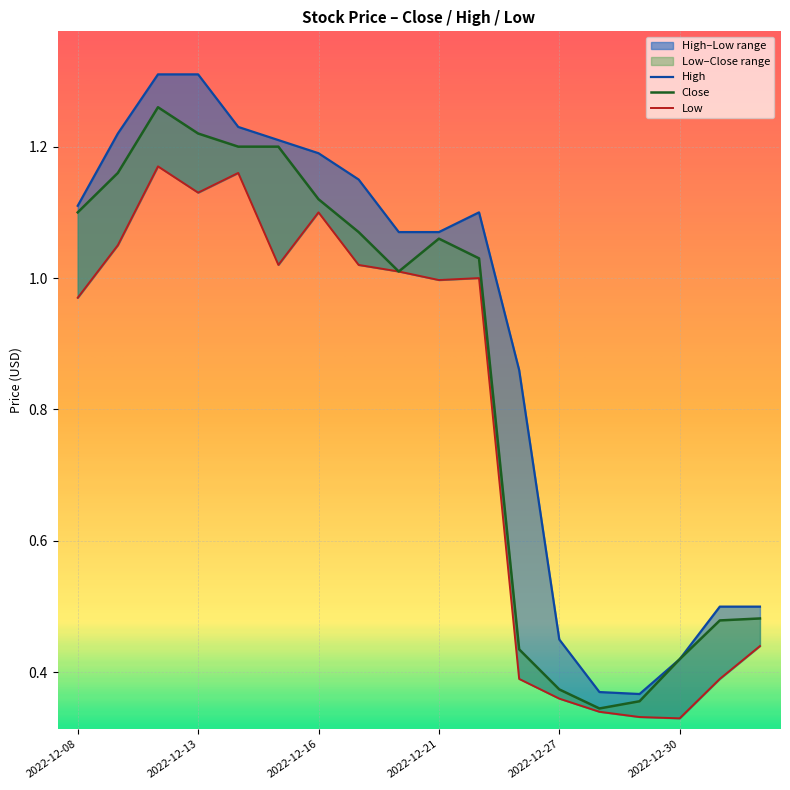

The High series shows 0.2 at 2023-01-04. True or false?

False